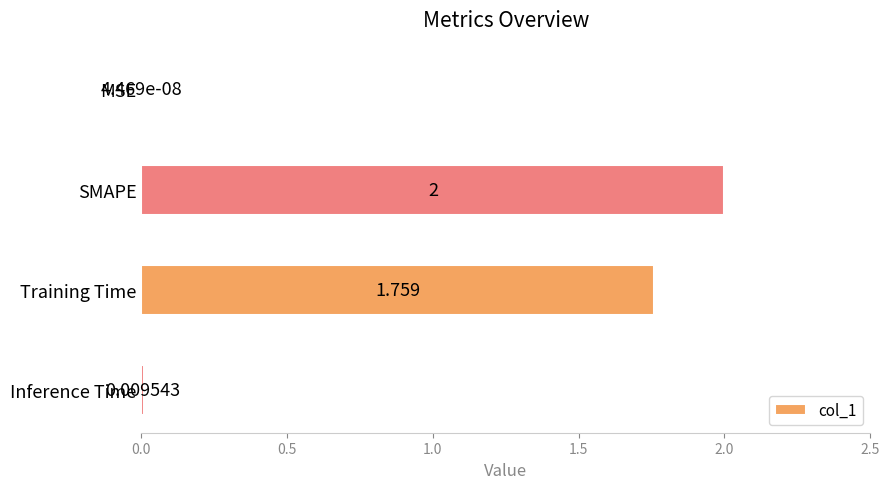

At which label is the value closest to 1?

Training Time